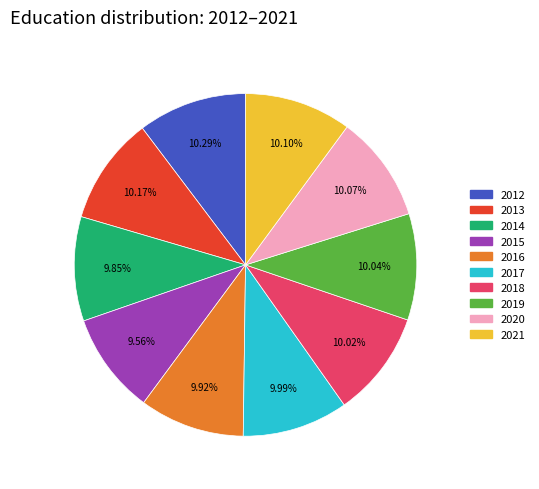

To the nearest percent, what portion does 2020 represent?

10%